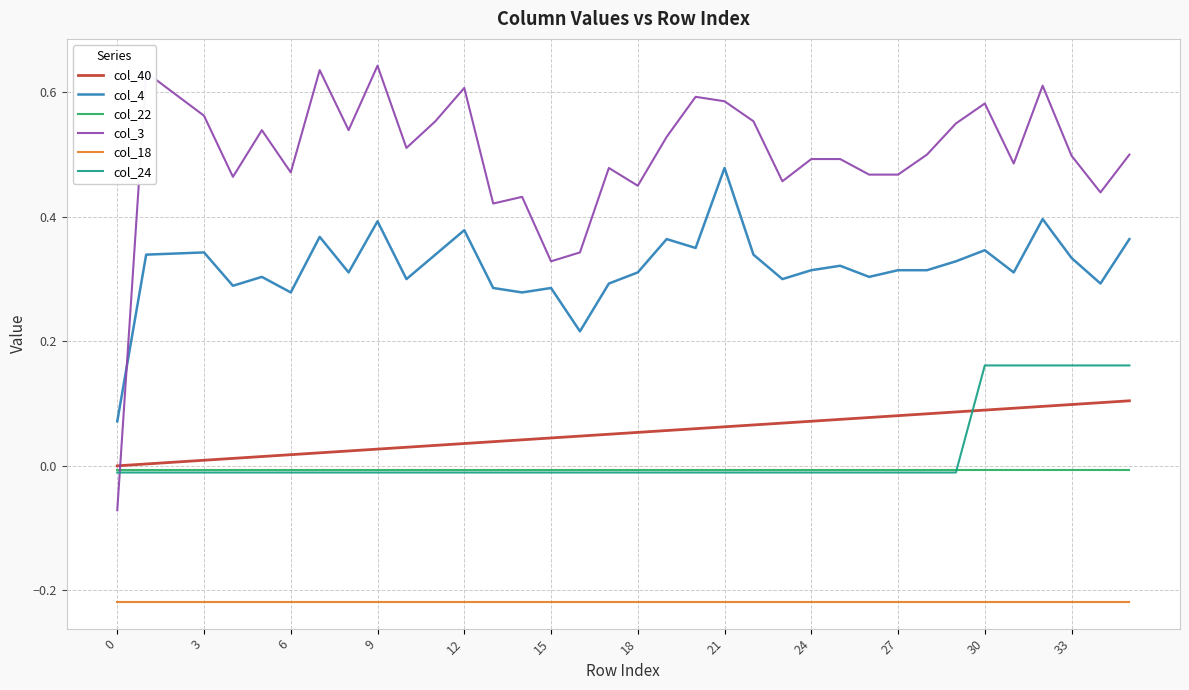

Which series has the largest total across all categories?

col_3